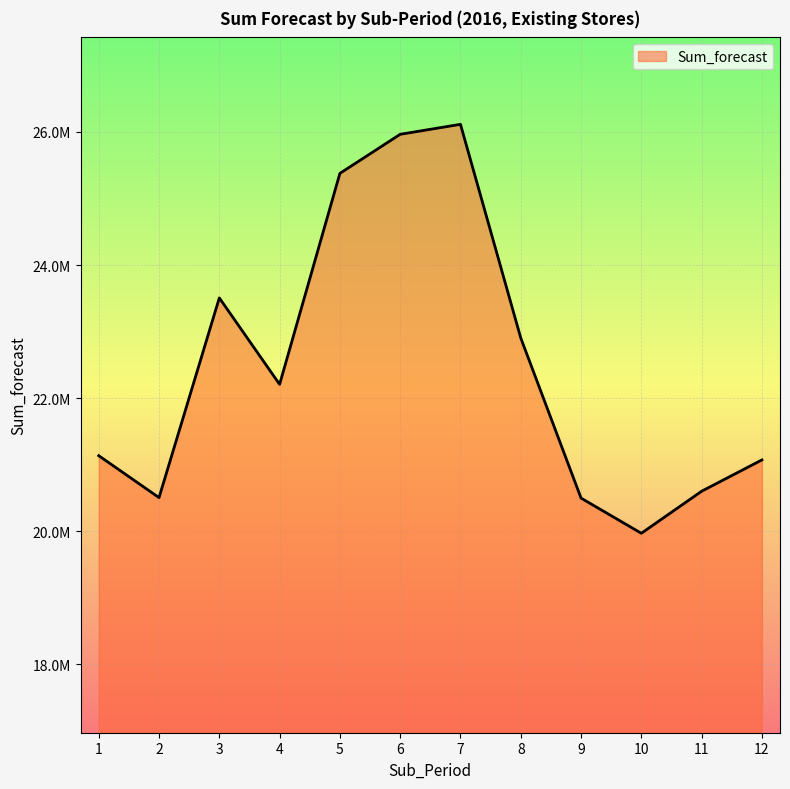

Does the chart have visible grid lines?

Yes